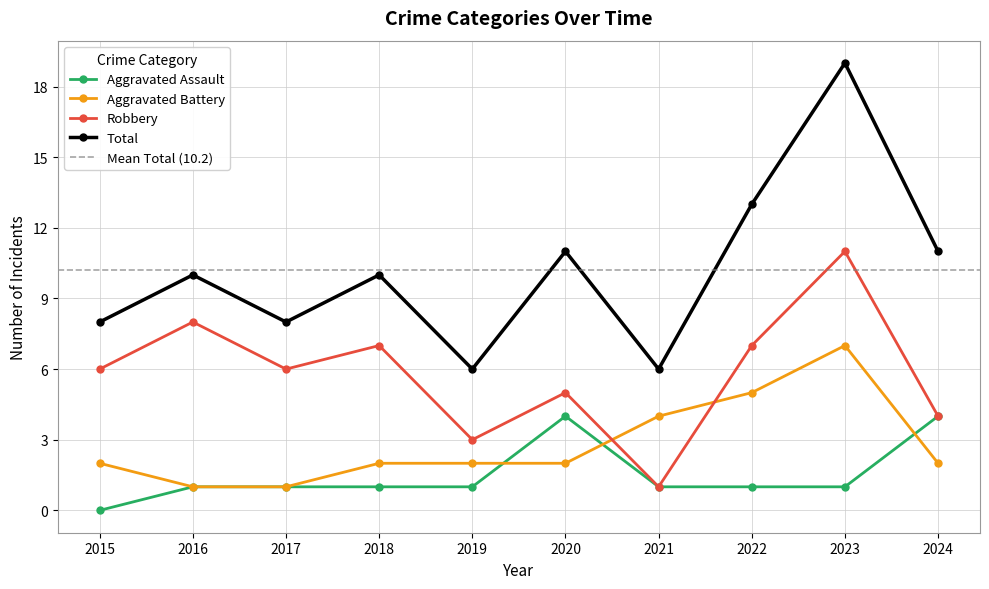

What is the maximum value for Robbery?

11